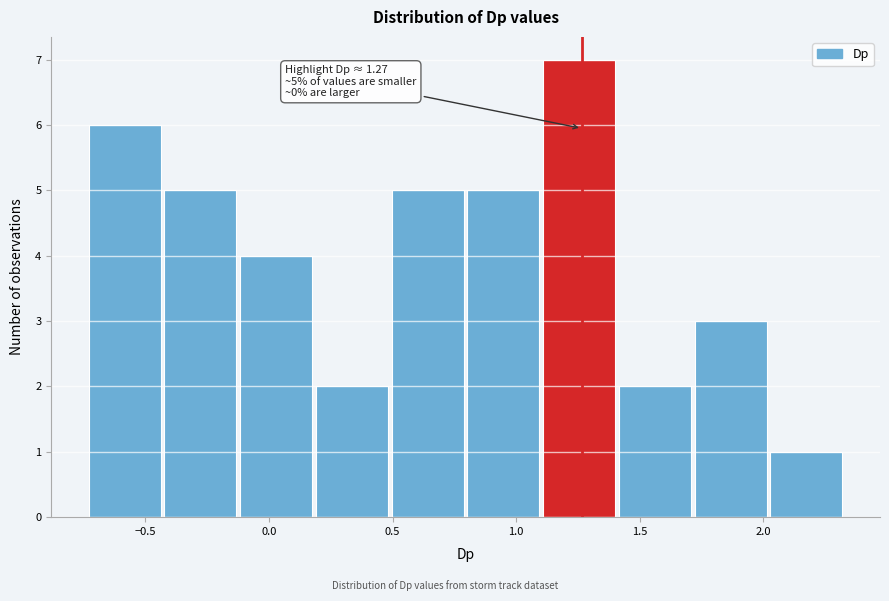

Over which range of the x-axis is the bar tallest?

1.10 to 1.40